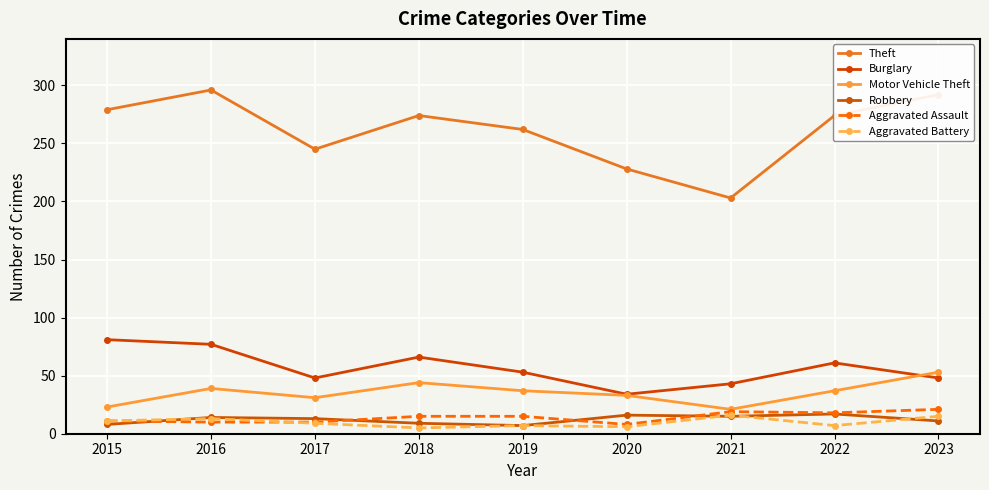

How many series are shown in this chart?

6